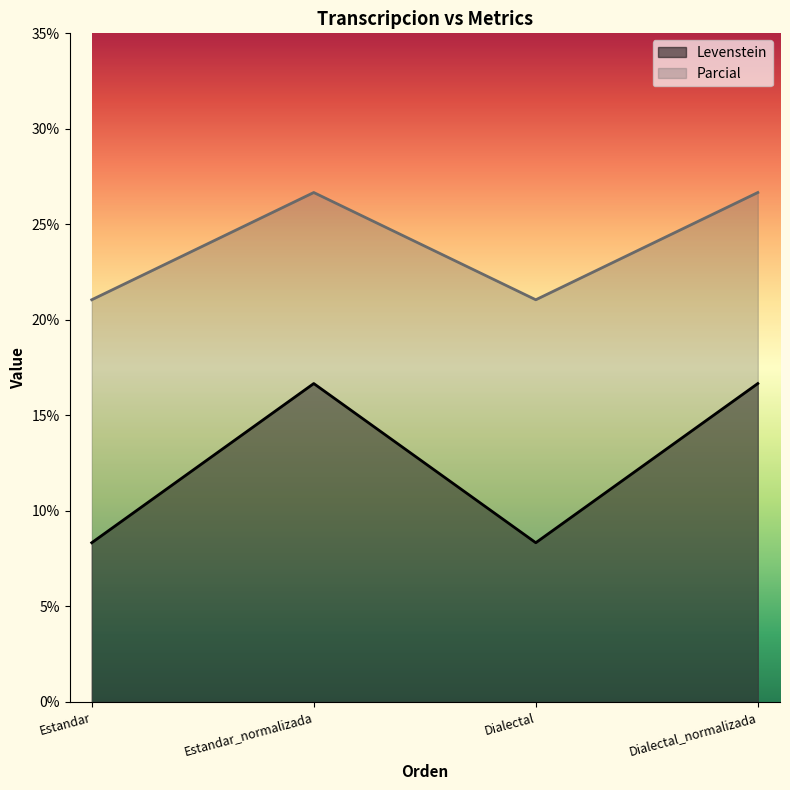

Reading right to left, list all the values displayed in this chart.

Levenstein: Dialectal_normalizada=16.7	Dialectal=8.3	Estandar_normalizada=16.7	Estandar=8.3
Parcial: Dialectal_normalizada=26.7	Dialectal=21.1	Estandar_normalizada=26.7	Estandar=21.1